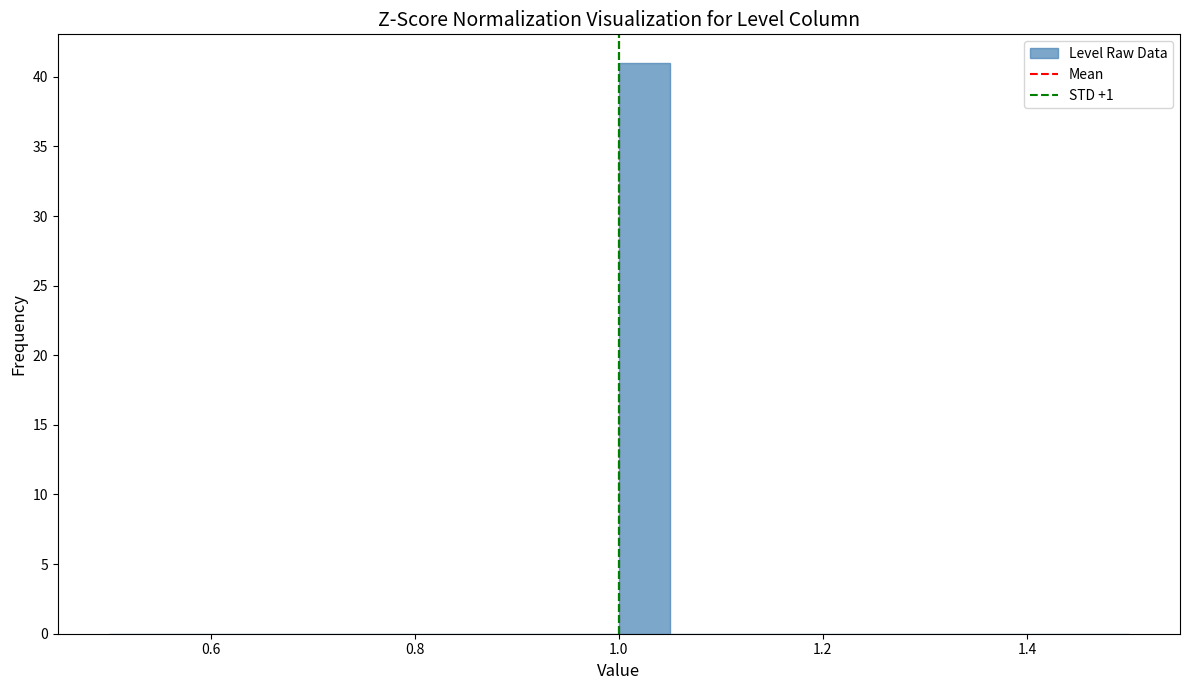

Around what value on the x-axis is the tallest bar? Give the approximate position of its centre, as read against the axis.

1.02